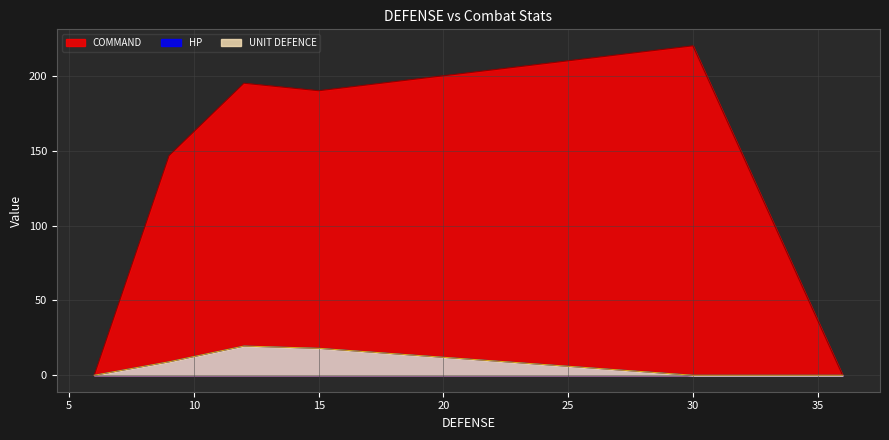

In COMMAND, how many points are higher than both neighbors (excluding endpoints)?

2